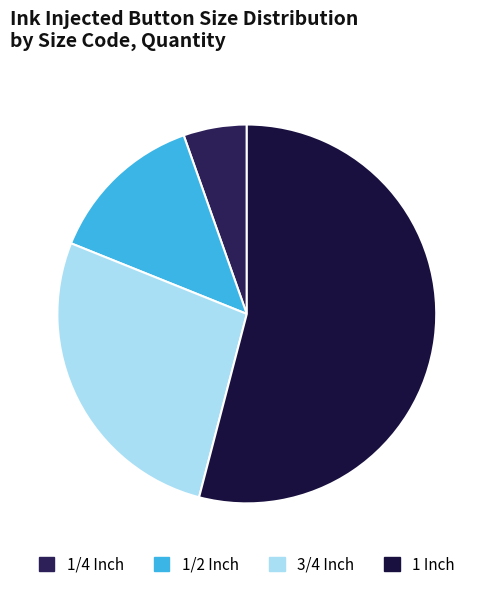

Rank the categories by value from highest to lowest.

1 Inch, 3/4 Inch, 1/2 Inch, 1/4 Inch